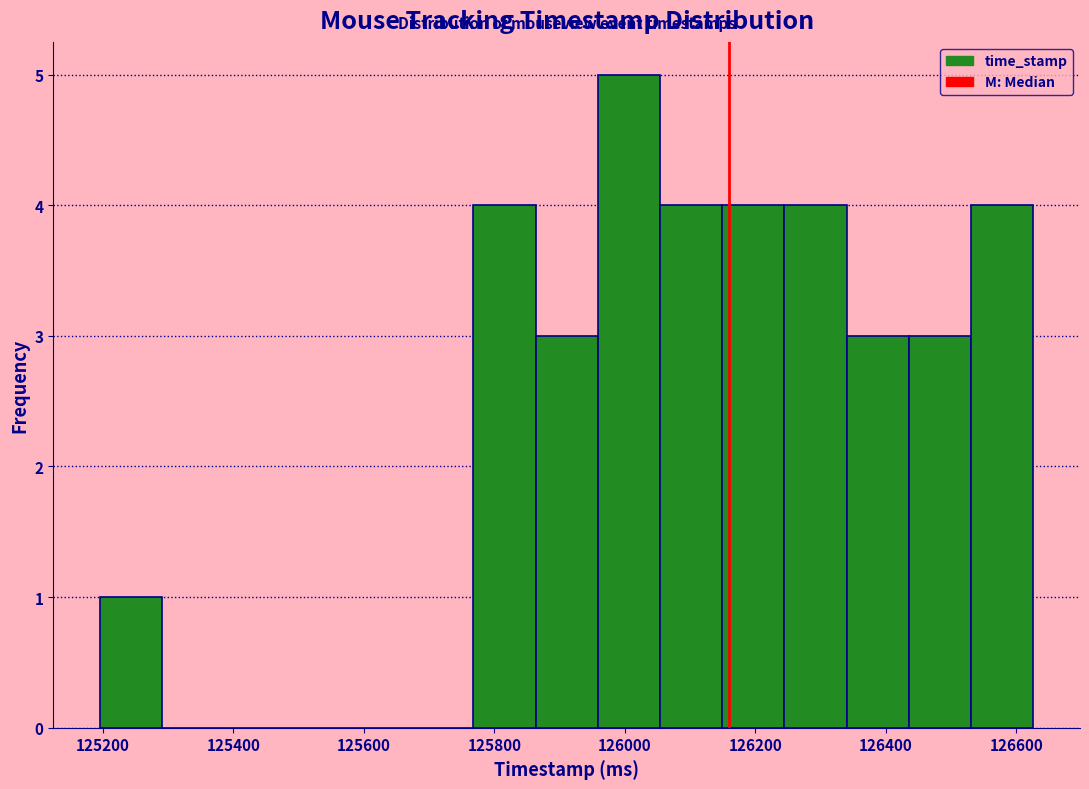

Reading left to right, list every bar in this chart as the range it spans on the x-axis followed by its height. Neither the bar edges nor the heights are printed on the chart, so give them approximately, as read against the axes.

125200 to 125300: 1
125300 to 125380: 0
125380 to 125480: 0
125480 to 125580: 0
125580 to 125680: 0
125680 to 125760: 0
125760 to 125860: 4
125860 to 125960: 3
125960 to 126060: 5
126060 to 126140: 4
126140 to 126240: 4
126240 to 126340: 4
126340 to 126440: 3
126440 to 126540: 3
126540 to 126620: 4